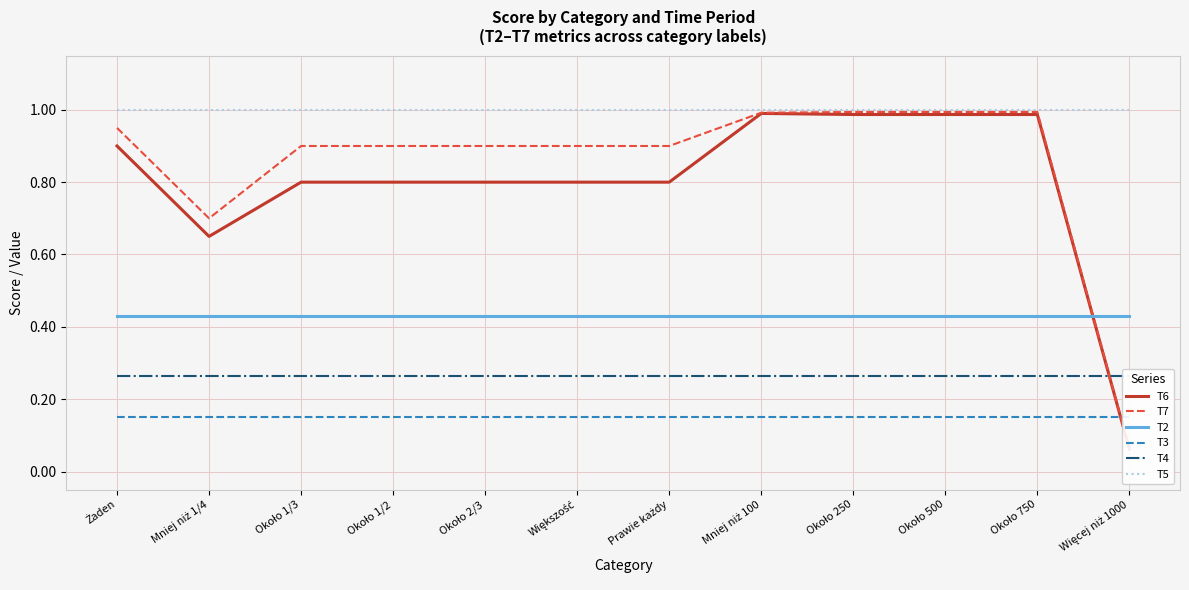

At which category does T6 reach its first local peak?

Mniej niż 100